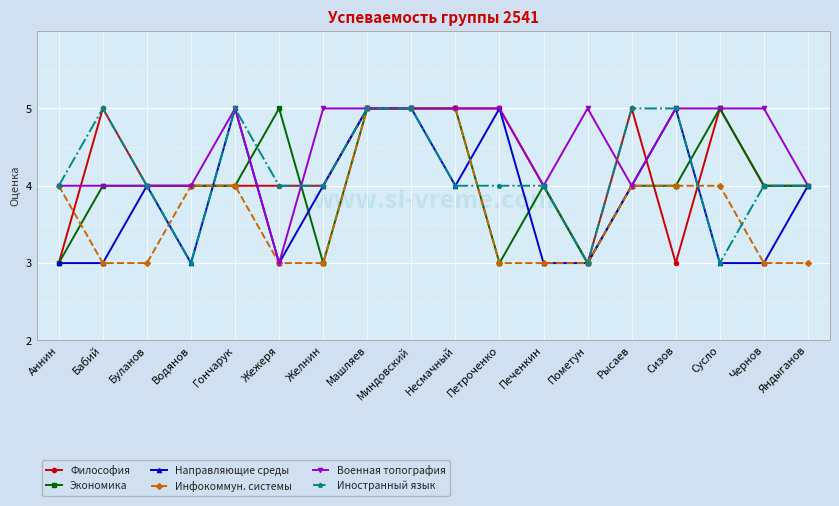

How many categories are shown in the chart?

18